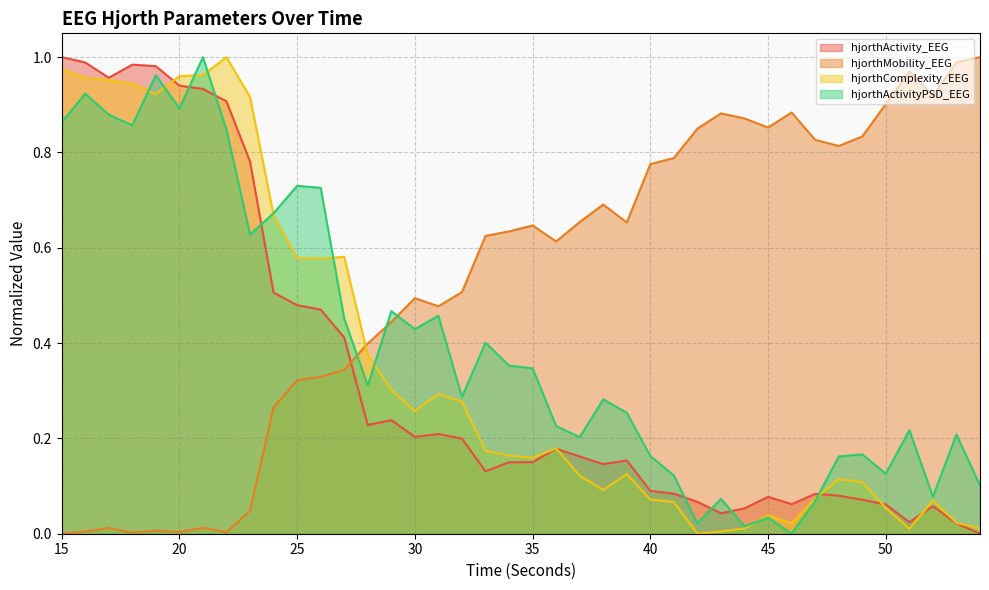

Reading left to right, list all the values displayed in this chart.

hjorthActivity_EEG: 1.0	1.0	1.0	1.0	1.0	0.9	0.9	0.9	0.8	0.5	0.5	0.5	0.4	0.2	0.2	0.2	0.2	0.2	0.1	0.1	0.2	0.2	0.2	0.1	0.2	0.1	0.1	0.1	0.0	0.1	0.1	0.1	0.1	0.1	0.1	0.1	0.0	0.1	0.0	0.0
hjorthMobility_EEG: 0.0	0.0	0.0	0.0	0.0	0.0	0.0	0.0	0.0	0.3	0.3	0.3	0.3	0.4	0.4	0.5	0.5	0.5	0.6	0.6	0.6	0.6	0.7	0.7	0.7	0.8	0.8	0.9	0.9	0.9	0.9	0.9	0.8	0.8	0.8	0.9	1.0	0.9	1.0	1.0
hjorthComplexity_EEG: 1.0	1.0	1.0	0.9	0.9	1.0	1.0	1.0	0.9	0.7	0.6	0.6	0.6	0.4	0.3	0.3	0.3	0.3	0.2	0.2	0.2	0.2	0.1	0.1	0.1	0.1	0.1	0.0	0.0	0.0	0.0	0.0	0.1	0.1	0.1	0.1	0.0	0.1	0.0	0.0
hjorthActivityPSD_EEG: 0.9	0.9	0.9	0.9	1.0	0.9	1.0	0.8	0.6	0.7	0.7	0.7	0.5	0.3	0.5	0.4	0.5	0.3	0.4	0.4	0.3	0.2	0.2	0.3	0.3	0.2	0.1	0.0	0.1	0.0	0.0	0.0	0.1	0.2	0.2	0.1	0.2	0.1	0.2	0.1